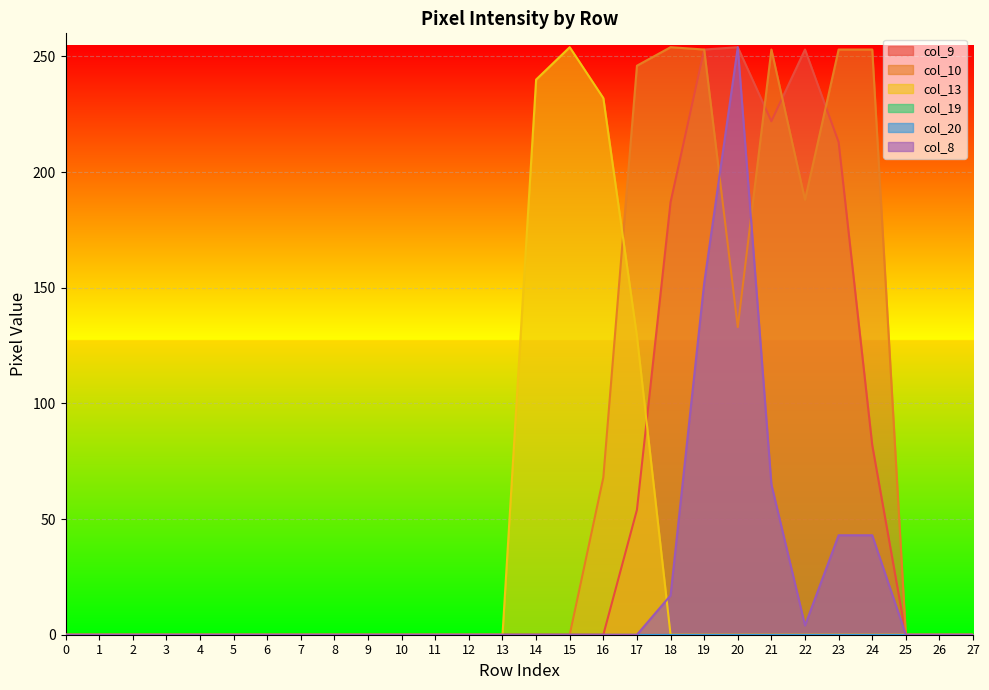

Does the chart display data point markers on the line(s)?

No